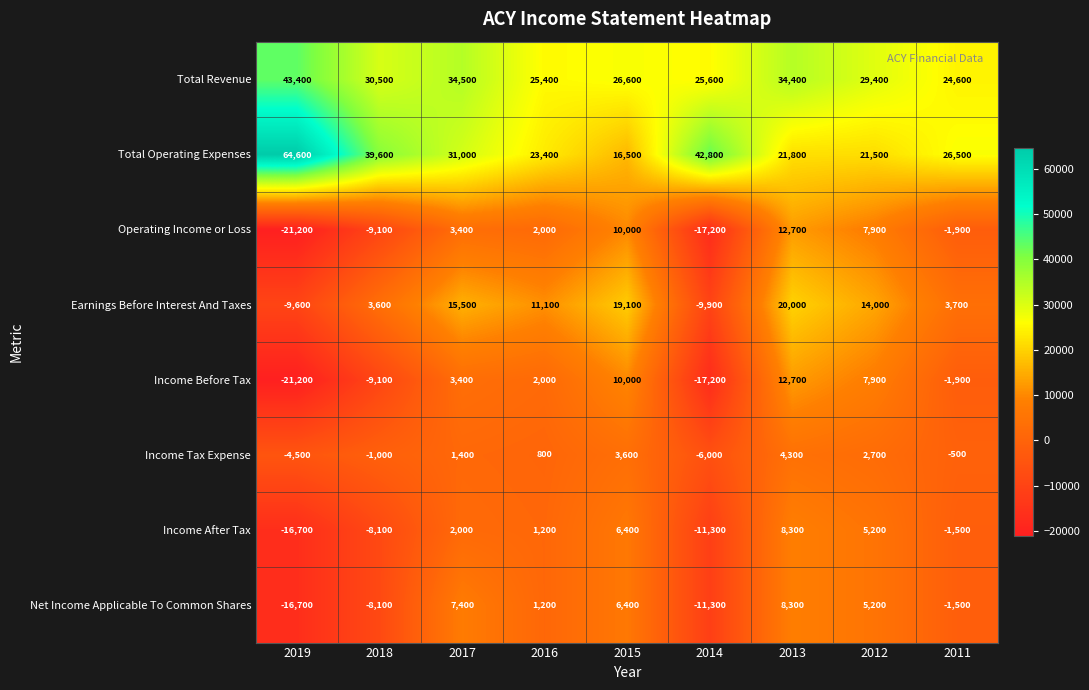

Which category has the highest value across all series?

2019